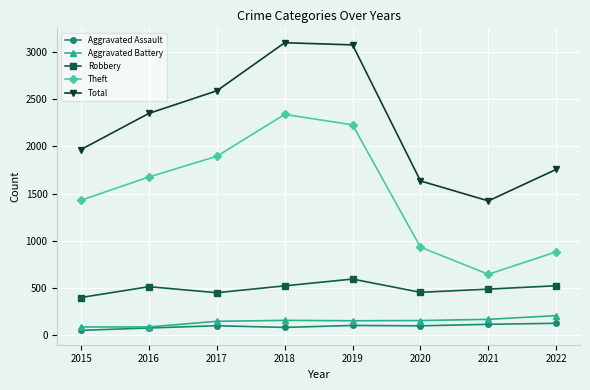

How many data points does each series have?

8